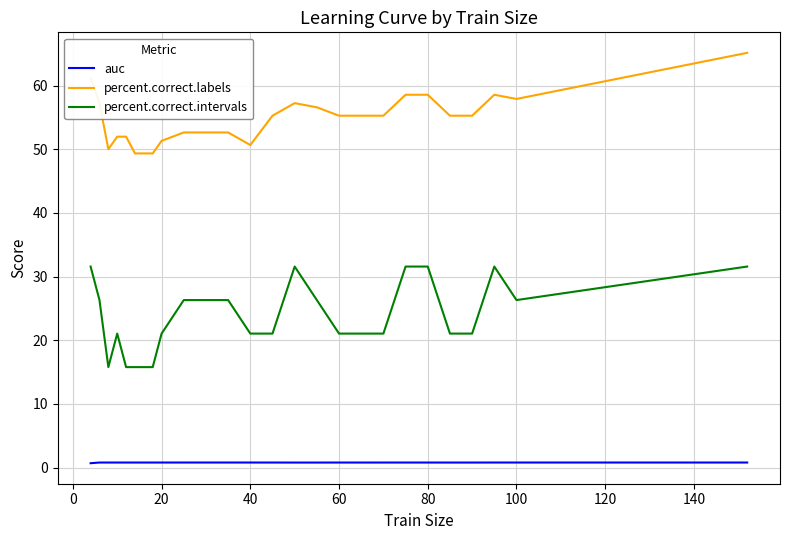

Rank the series by their average value, from highest to lowest.

percent.correct.labels, percent.correct.intervals, auc